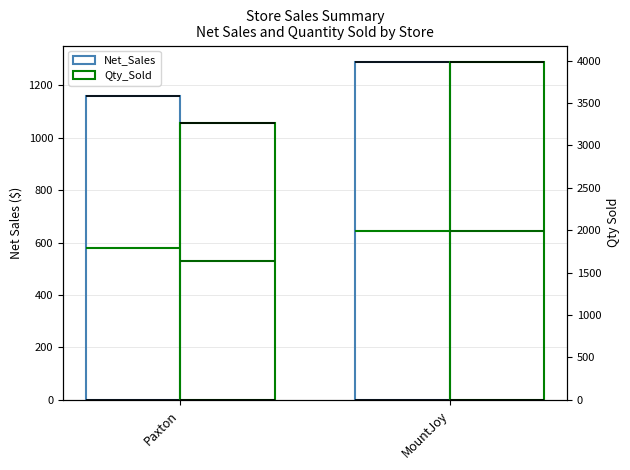

Where is Net_Sales nearest to the value 1223?

Paxton